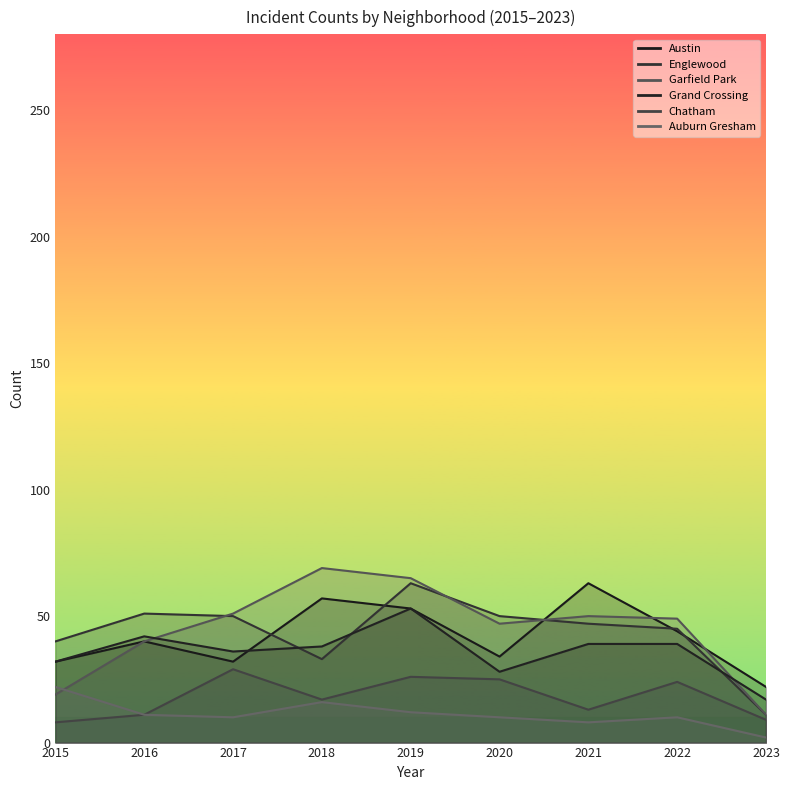

How many interior local peaks does the Englewood series have?

2